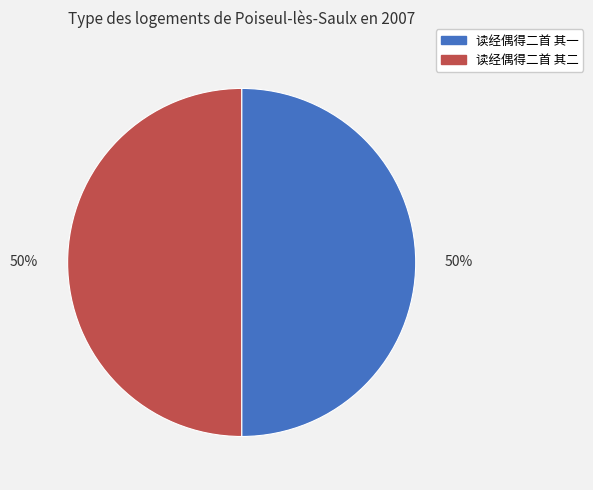

To the nearest percent, what portion does 读经偶得二首 其二 represent?

50%